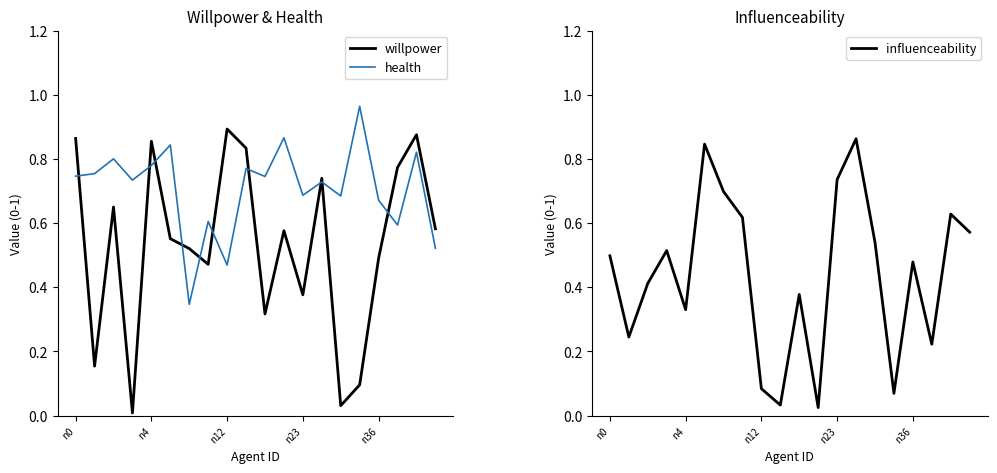

What is the difference between the influenceability values at n12 and n0?

0.4